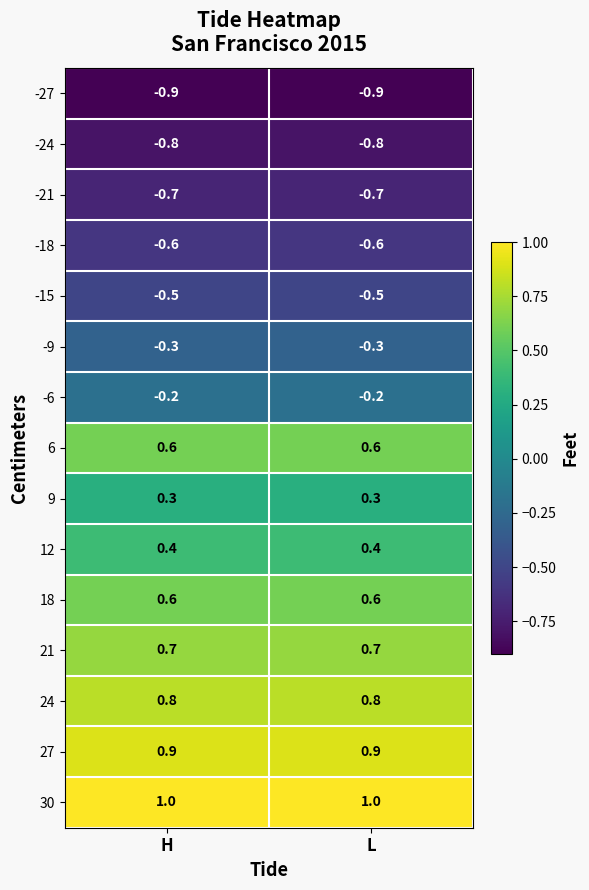

What is the spread (max minus min) of values at H?

1.9